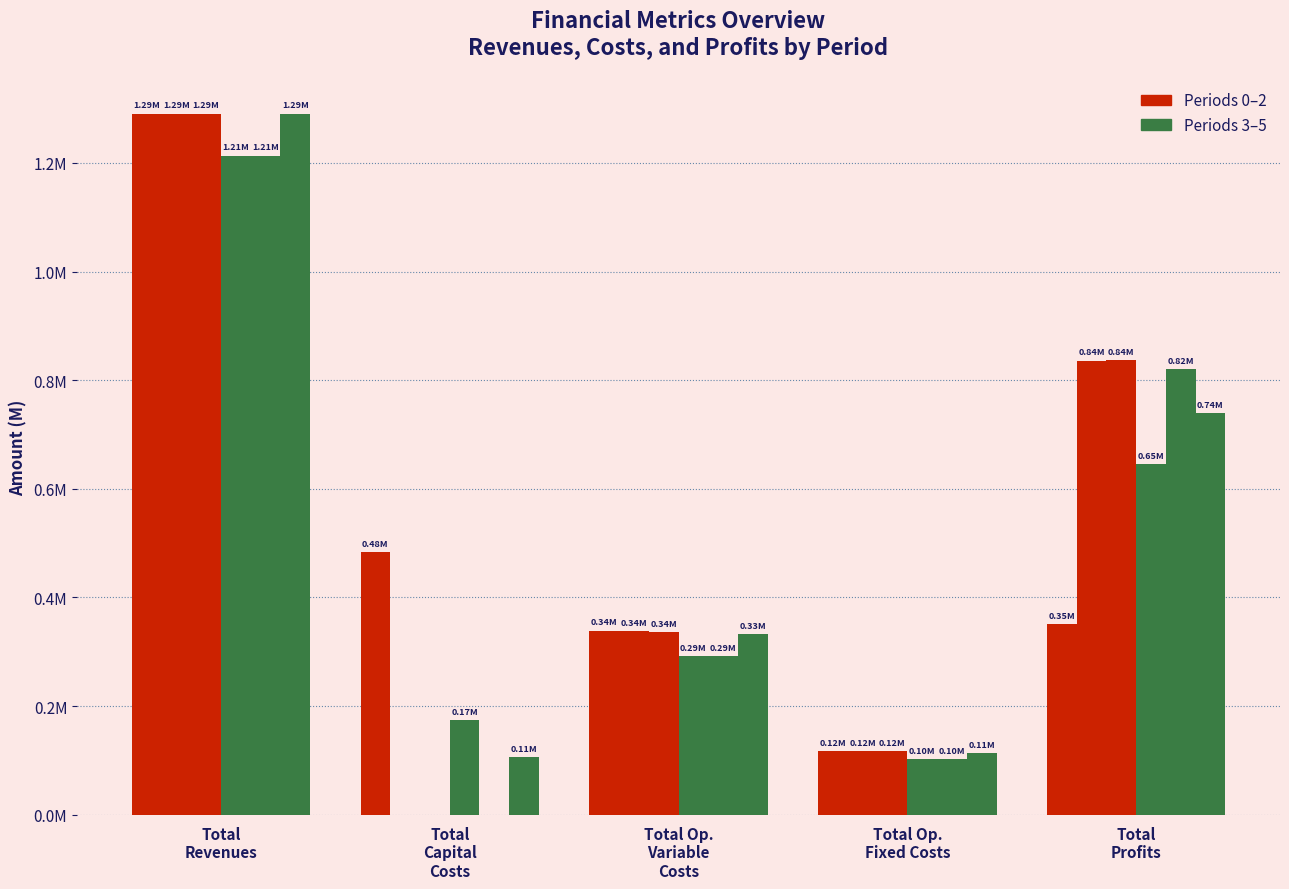

Does the chart contain stacked bars?

No